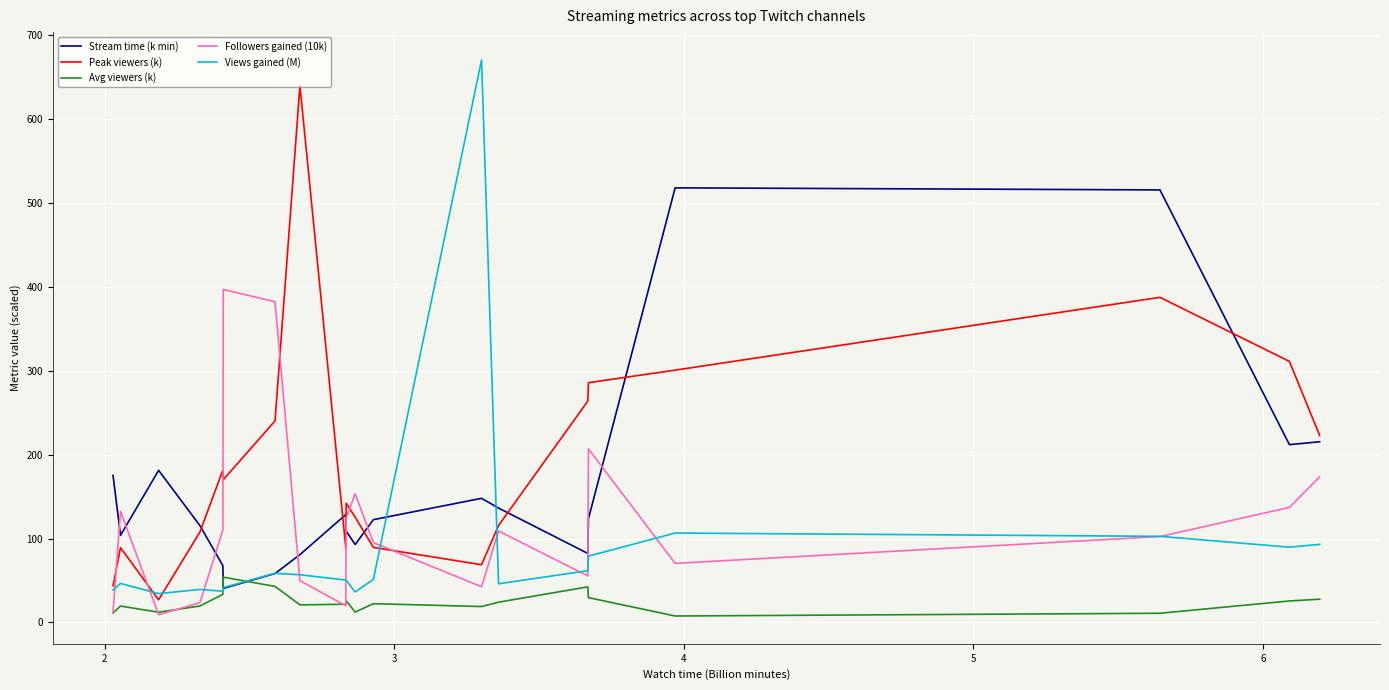

What is the sum of all Views gained (M) values?

1790.3